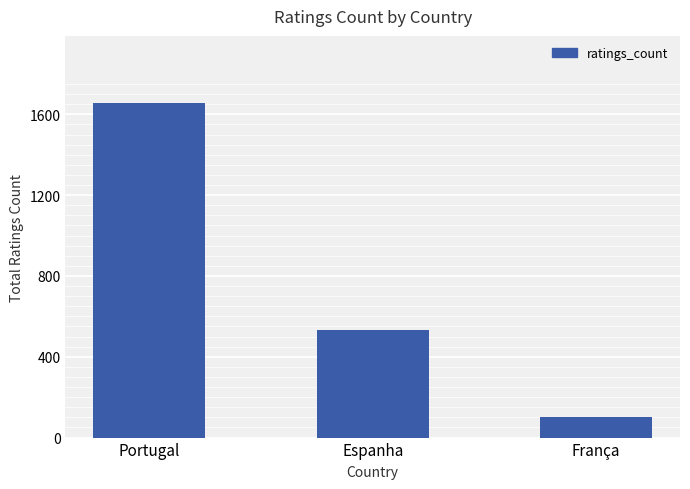

True or false: the data shows 847 at Portugal.

False